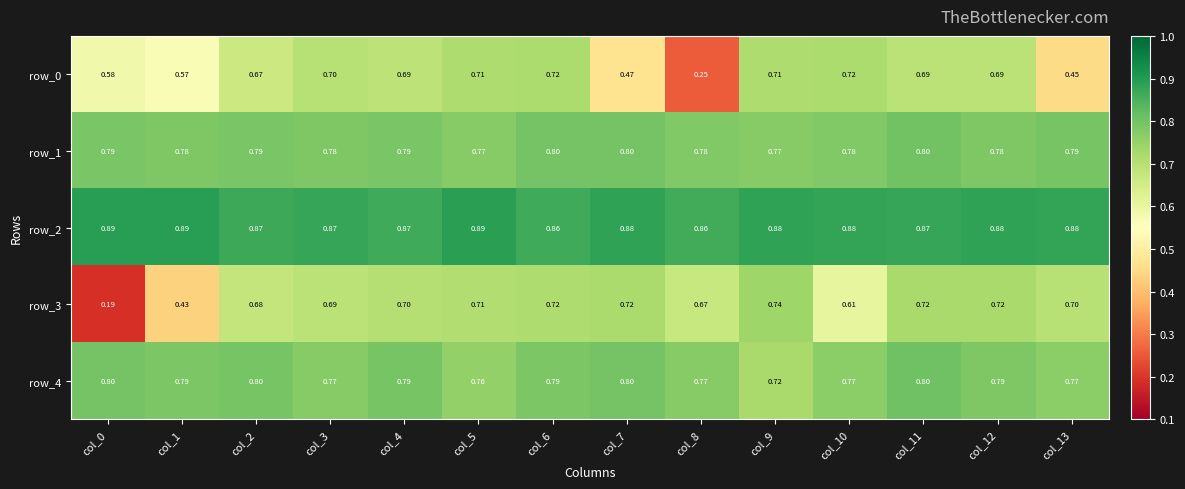

The value of row_3 at col_13 is 0.7. True or false?

True